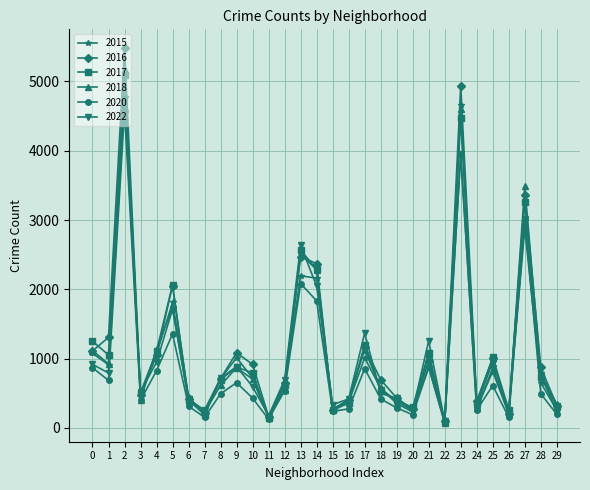

True or false: 2017 and 2018 cross at least once.

True